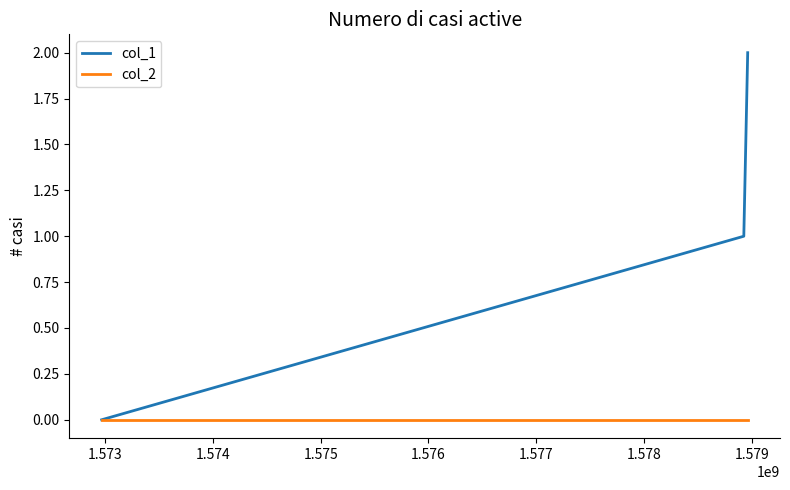

What is the average value of the col_1 series?

1